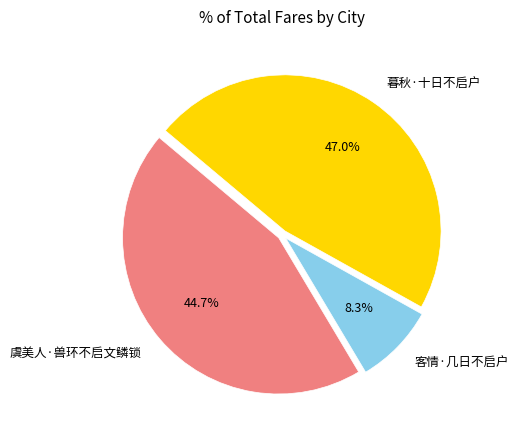

What is the ratio of the value at 暮秋·十日不启户 to the value at 虞美人·兽环不启文鳞锁?

1.1